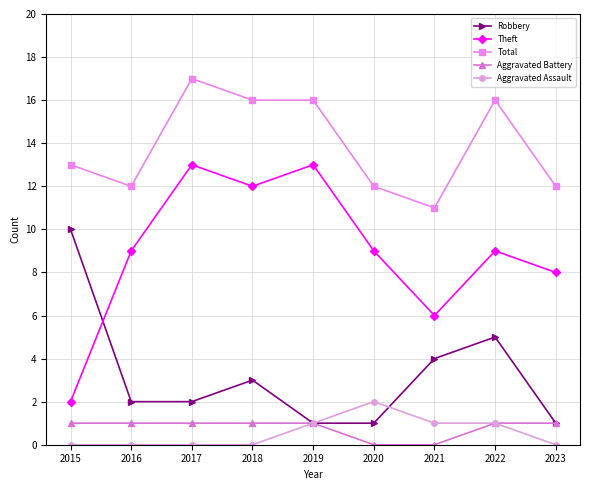

Does the chart have visible grid lines?

Yes